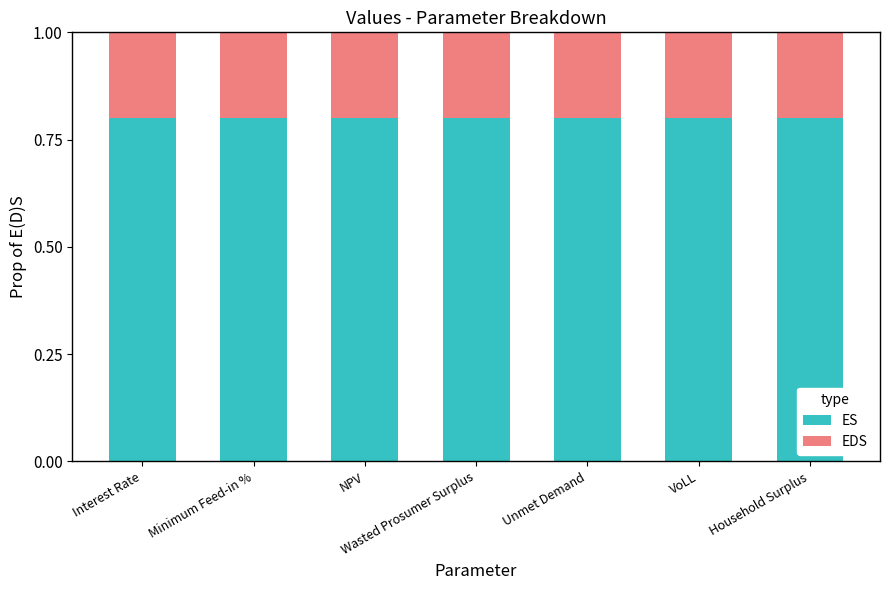

What is the total value across all series at Wasted Prosumer Surplus?

1.0